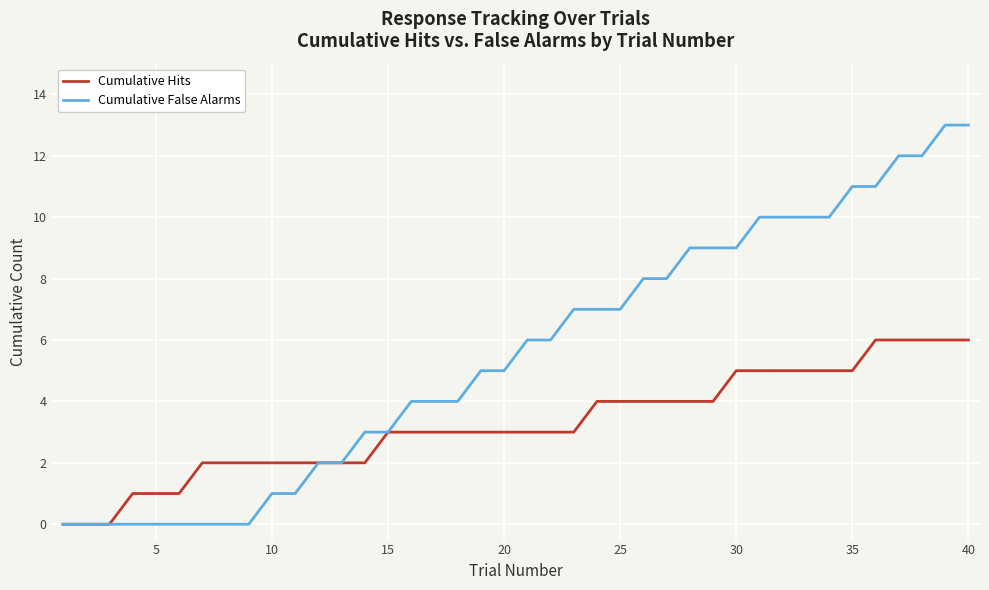

List the series in order of their overall mean, lowest first.

Cumulative Hits, Cumulative False Alarms